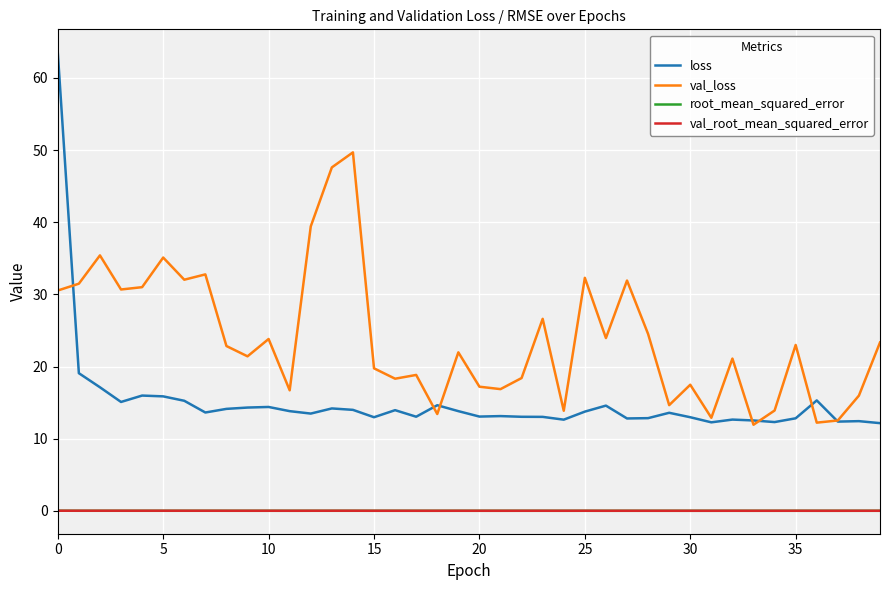

True or false: val_root_mean_squared_error and loss intersect in this chart.

False